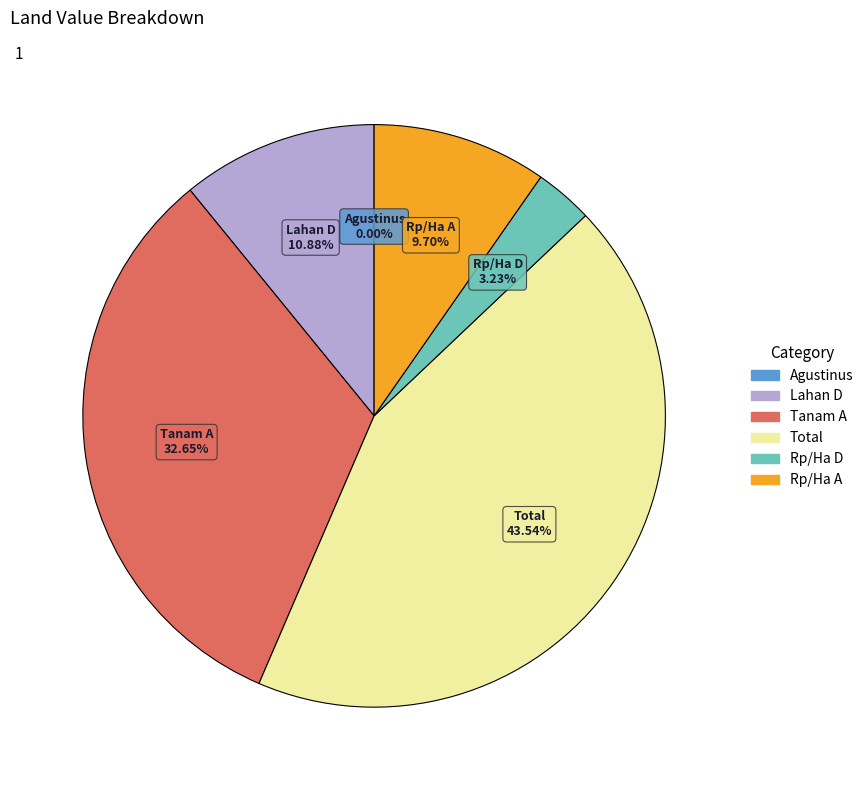

What is the largest slice in the pie chart?

Total